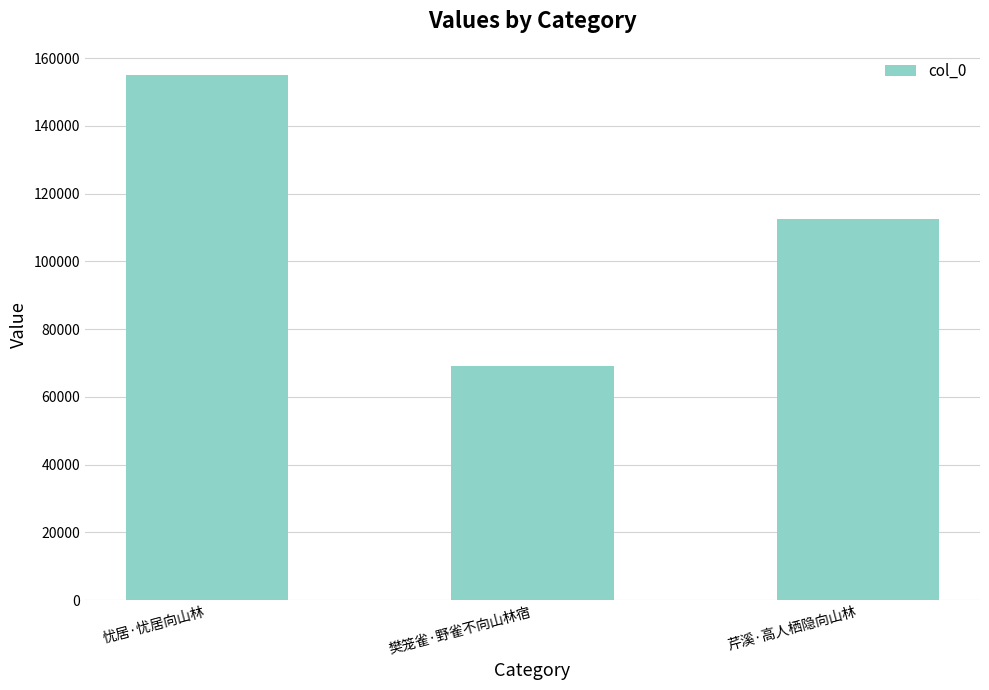

Is it true that the value at 樊笼雀·野雀不向山林宿 is 69113?

True